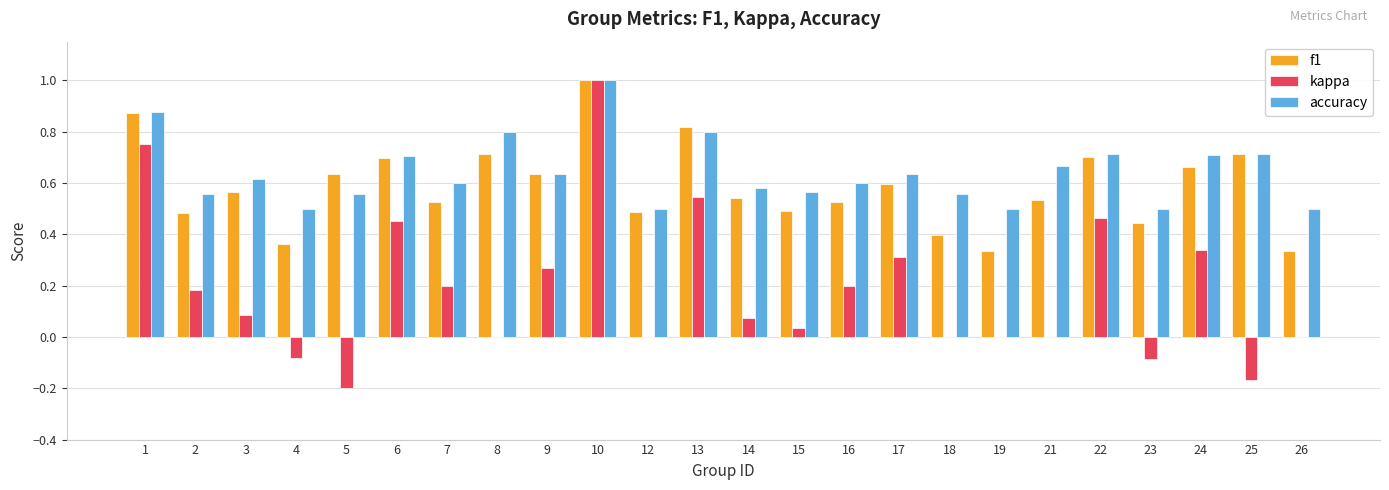

What is the sum of the accuracy values at 16 and 10?

1.6